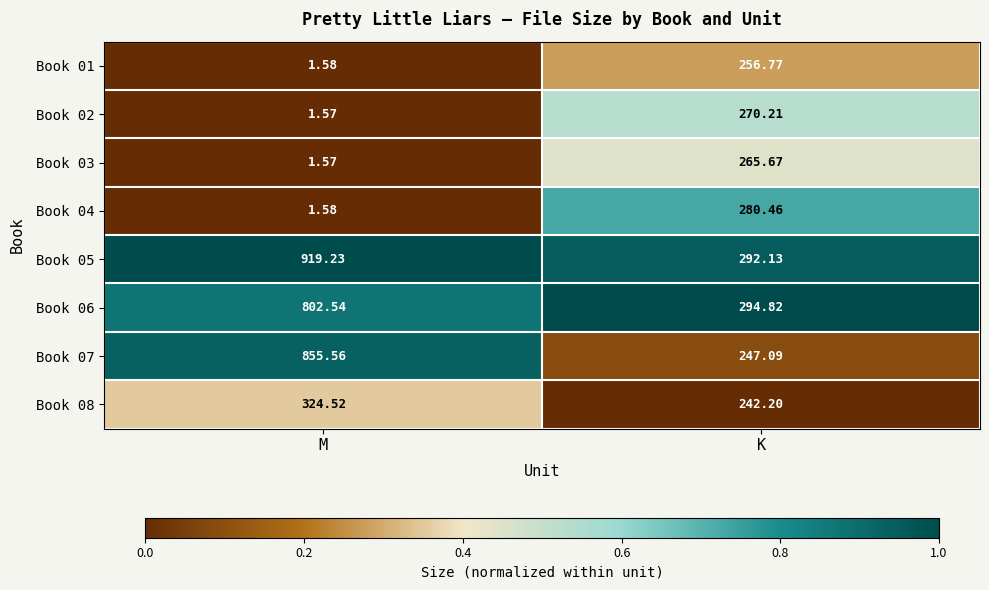

Where is Book 04 nearest to the value 141?

M